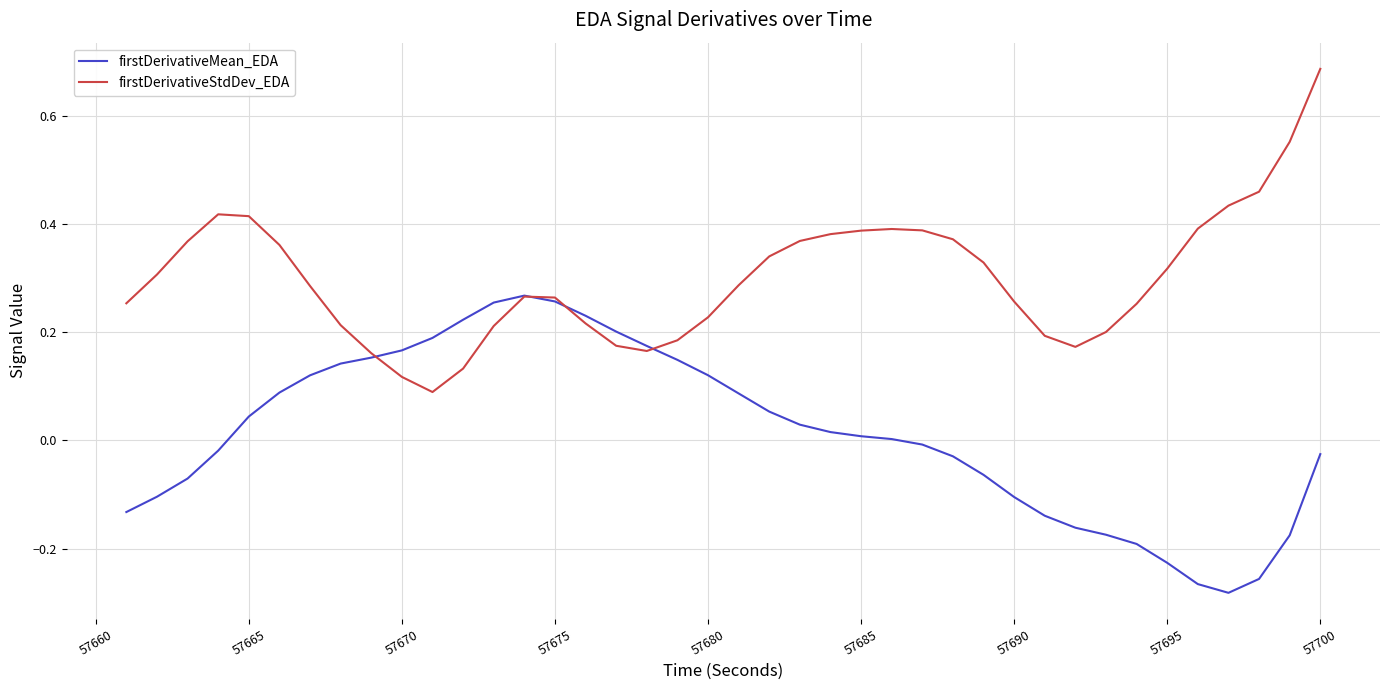

Which series has the largest total across all categories?

firstDerivativeStdDev_EDA